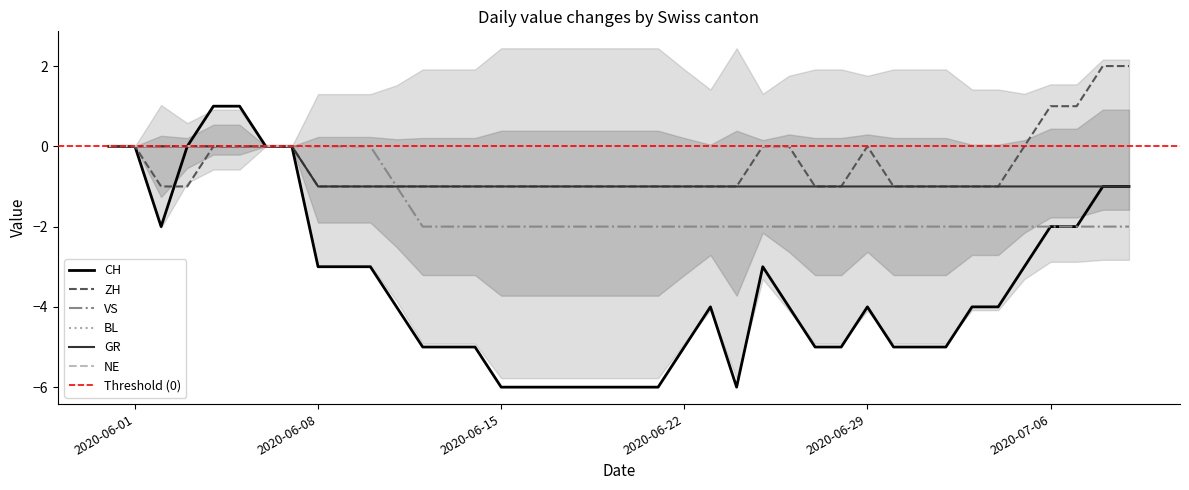

True or false: GR has a value of -1 at 2020-06-13.

True